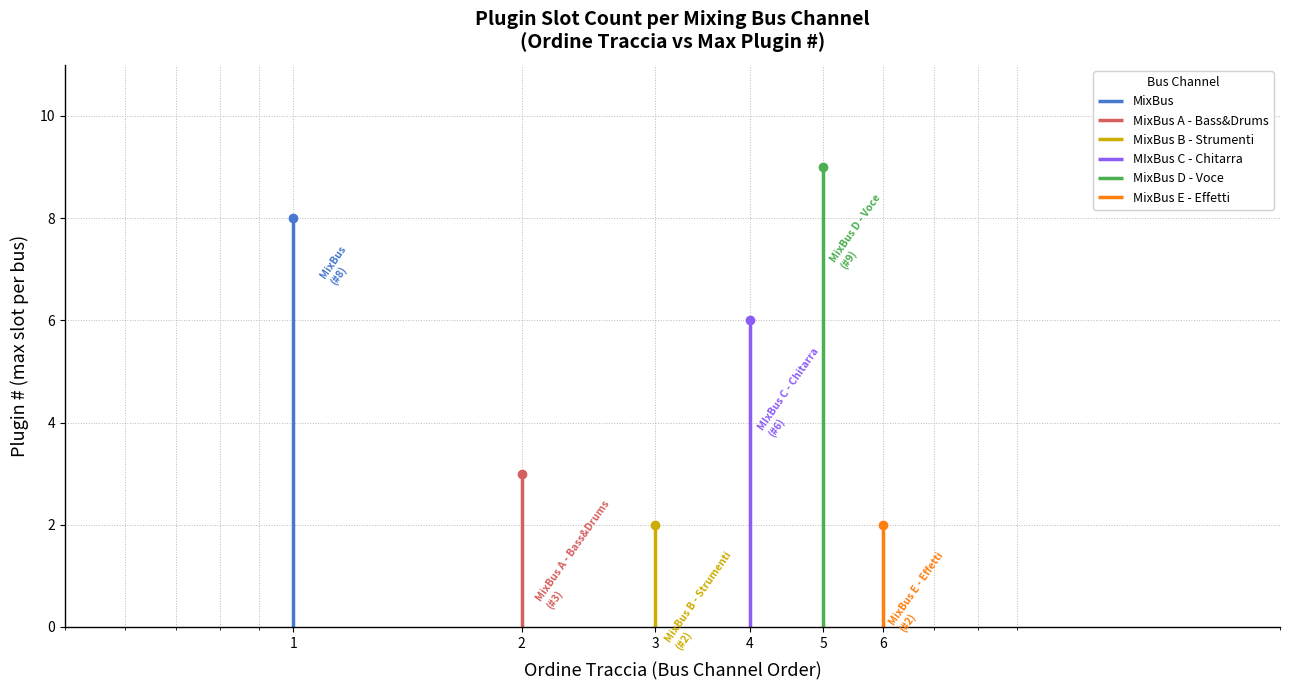

Reading left to right, extract all data points from this chart.

MixBus: 0	8
MixBus A - Bass&Drums: 0	3
MixBus B - Strumenti: 0	2
MIxBus C - Chitarra: 0	6
MixBus D - Voce: 0	9
MixBus E - Effetti: 0	2